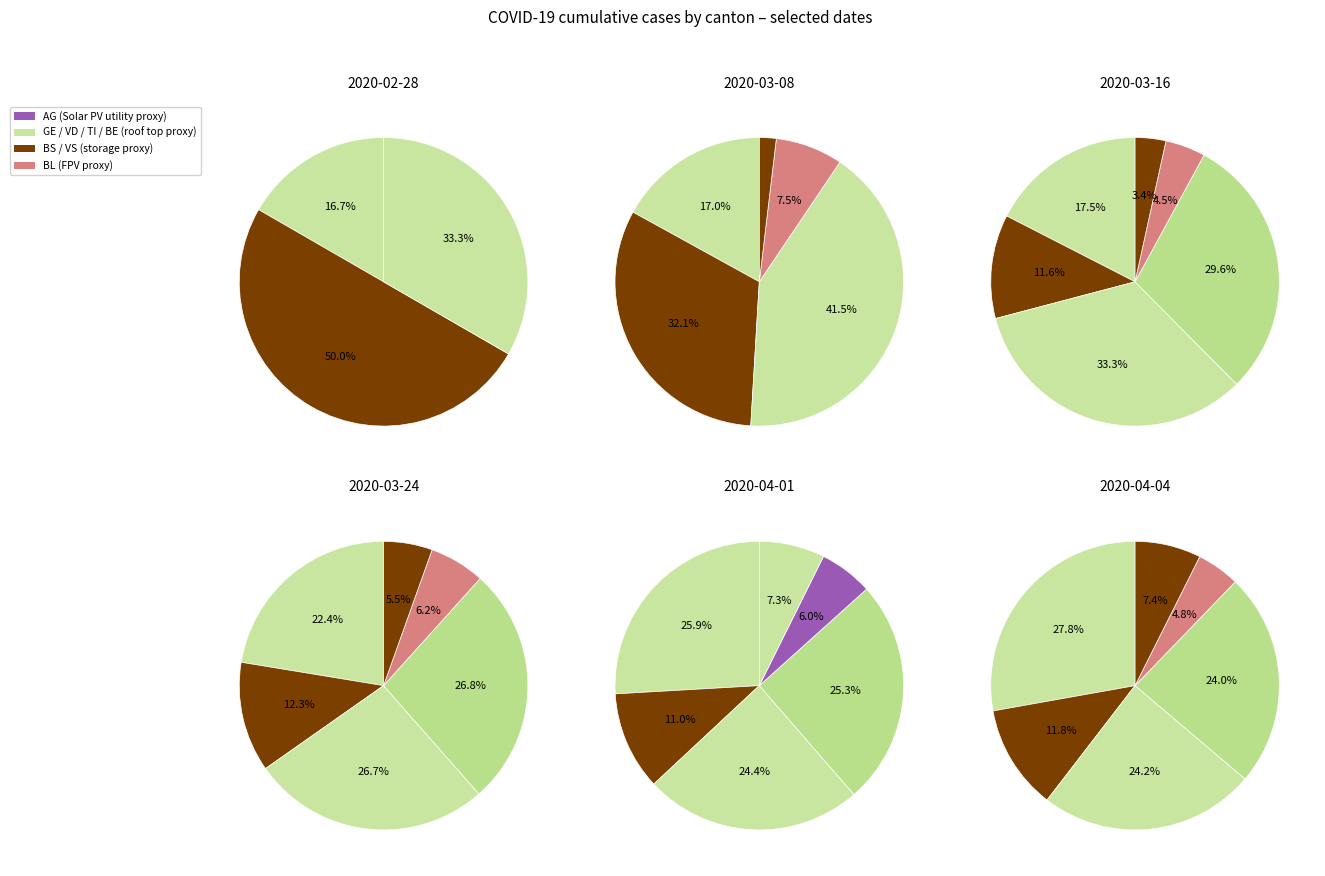

Does 14 account for over 50% of the chart?

No